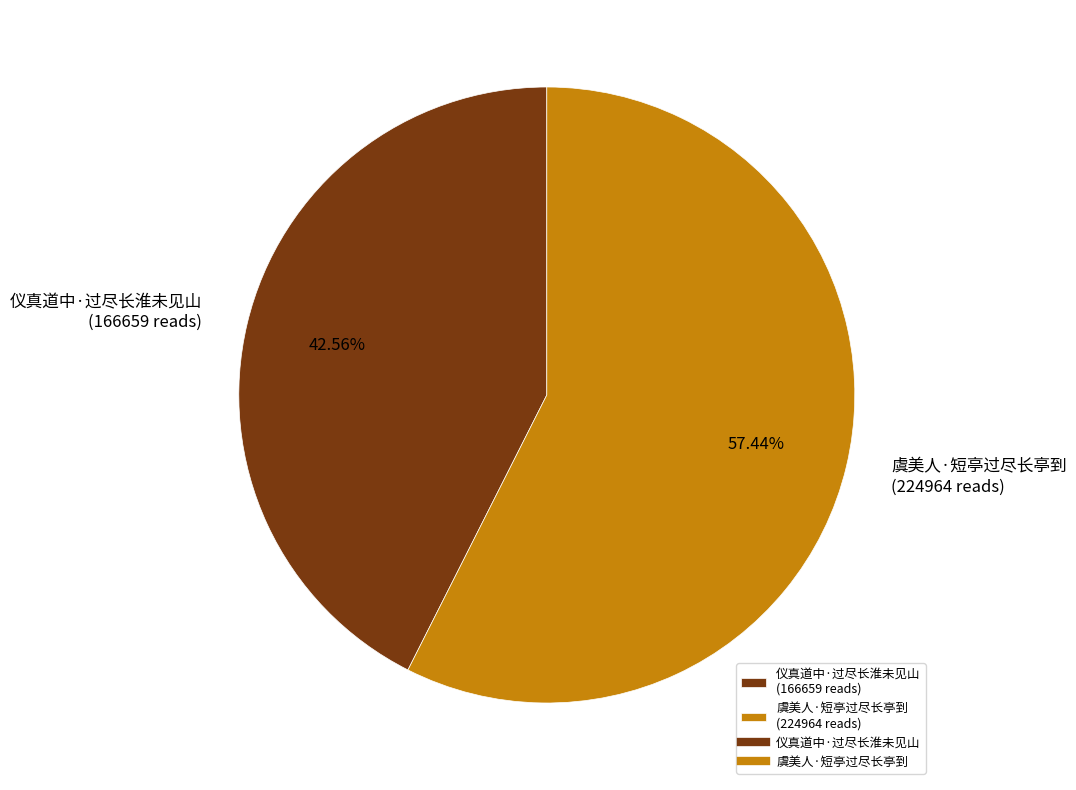

Which slice represents more than half of the pie?

虞美人·短亭过尽长亭到